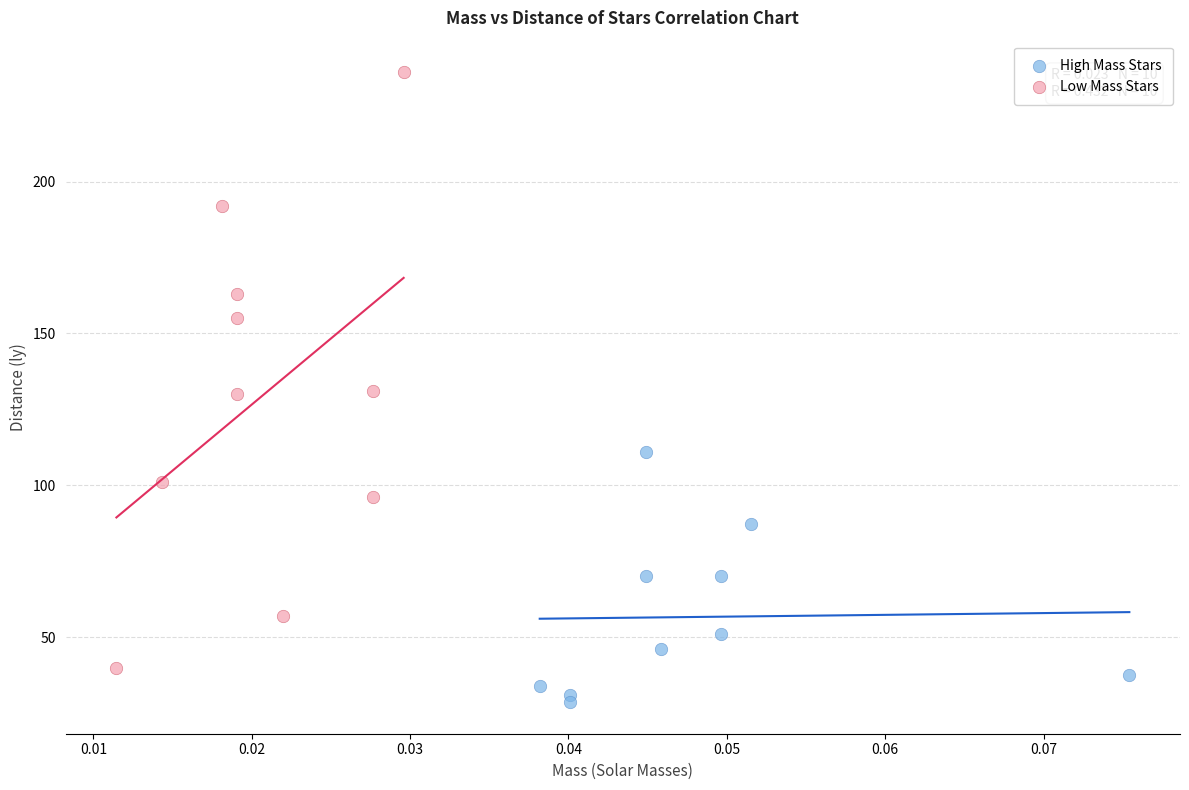

What are all the series names shown in the legend?

High Mass Stars, Low Mass Stars